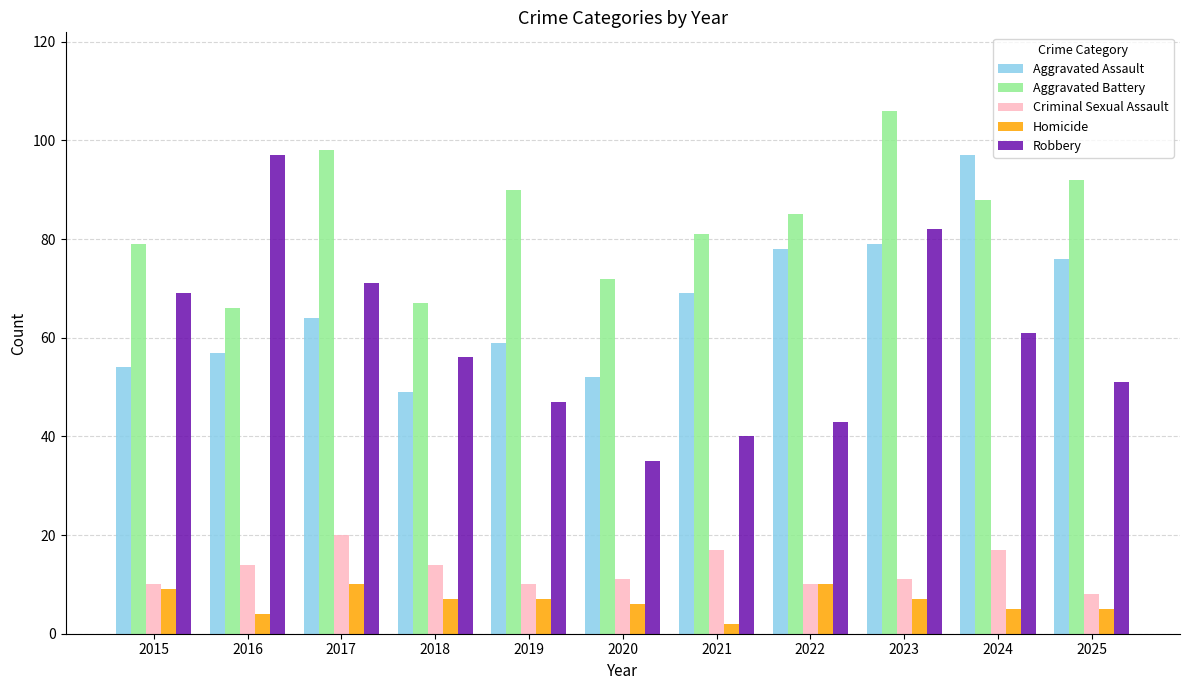

Is it true that Aggravated Assault equals 34 at 2023?

False